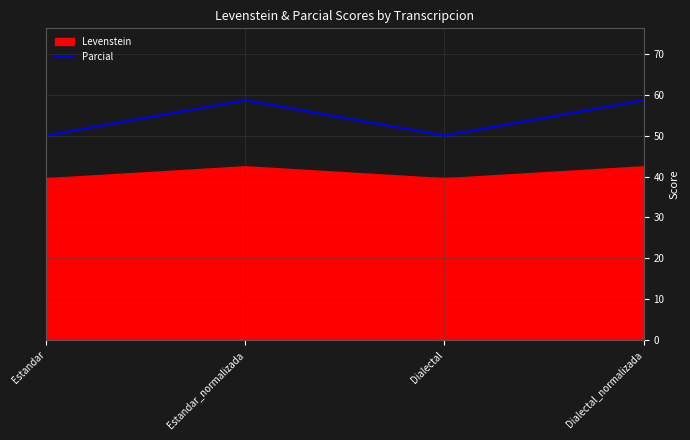

Rank the categories by value from lowest to highest.

Estandar, Dialectal, Estandar_normalizada, Dialectal_normalizada